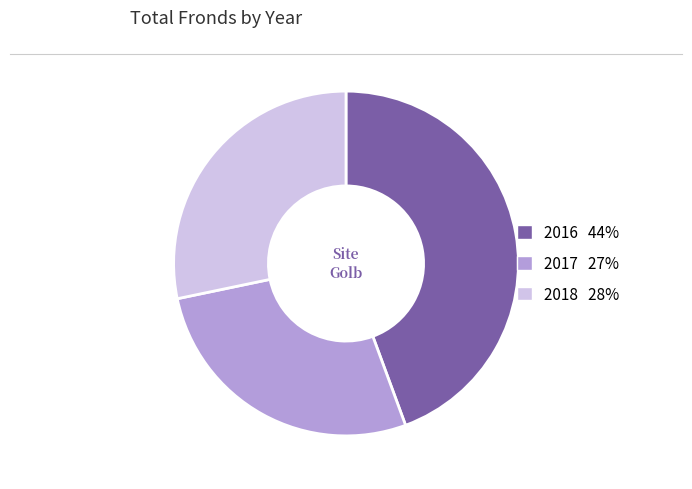

Is there any slice that represents more than half of the pie?

No